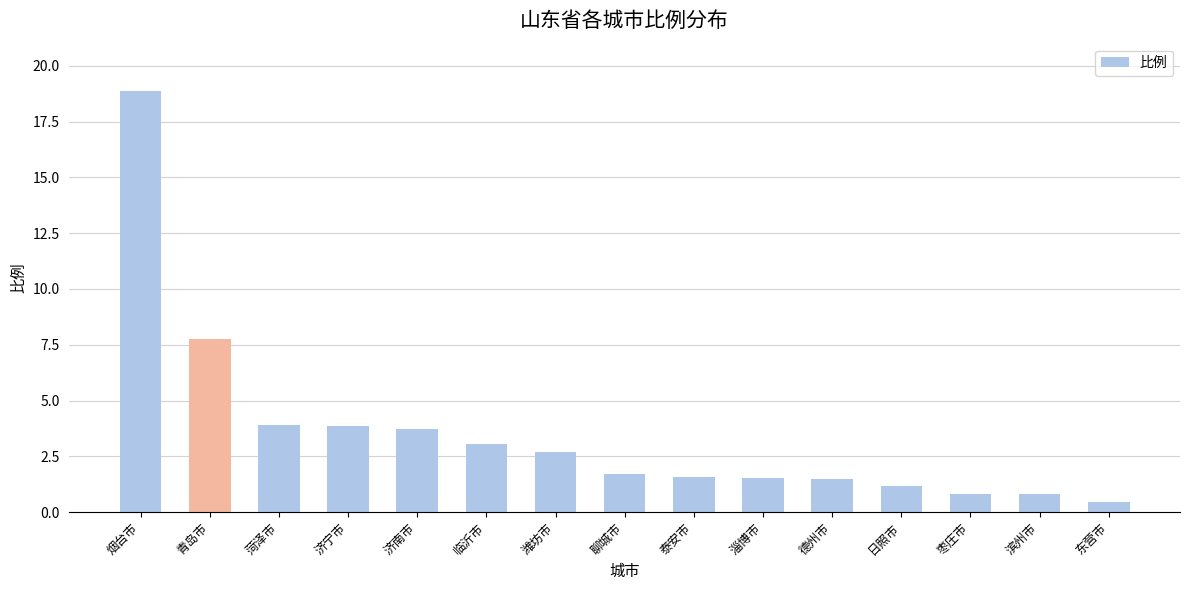

What is the label of the 8th bar from the right?

聊城市